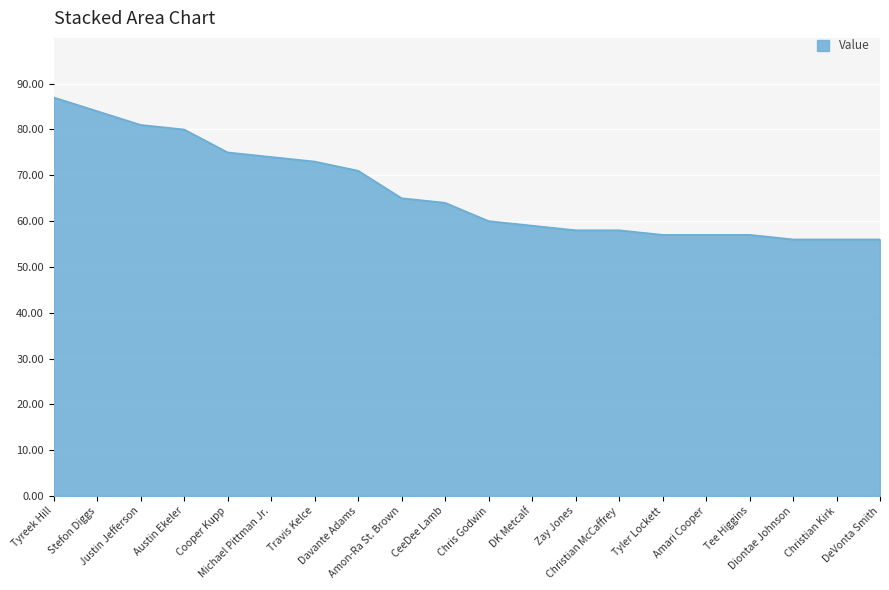

What is the change in value from DK Metcalf to Amari Cooper?

-2